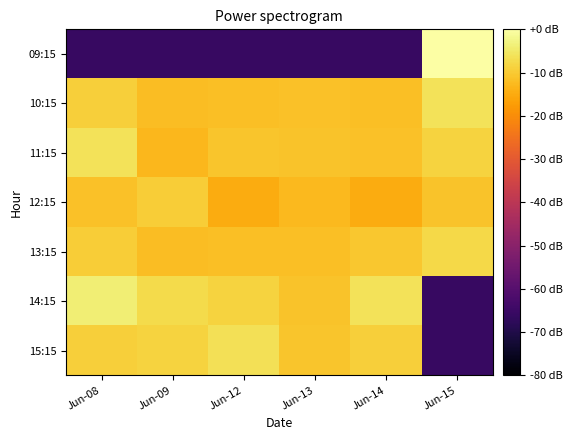

At which category is the sum across all series the highest?

Jun-08